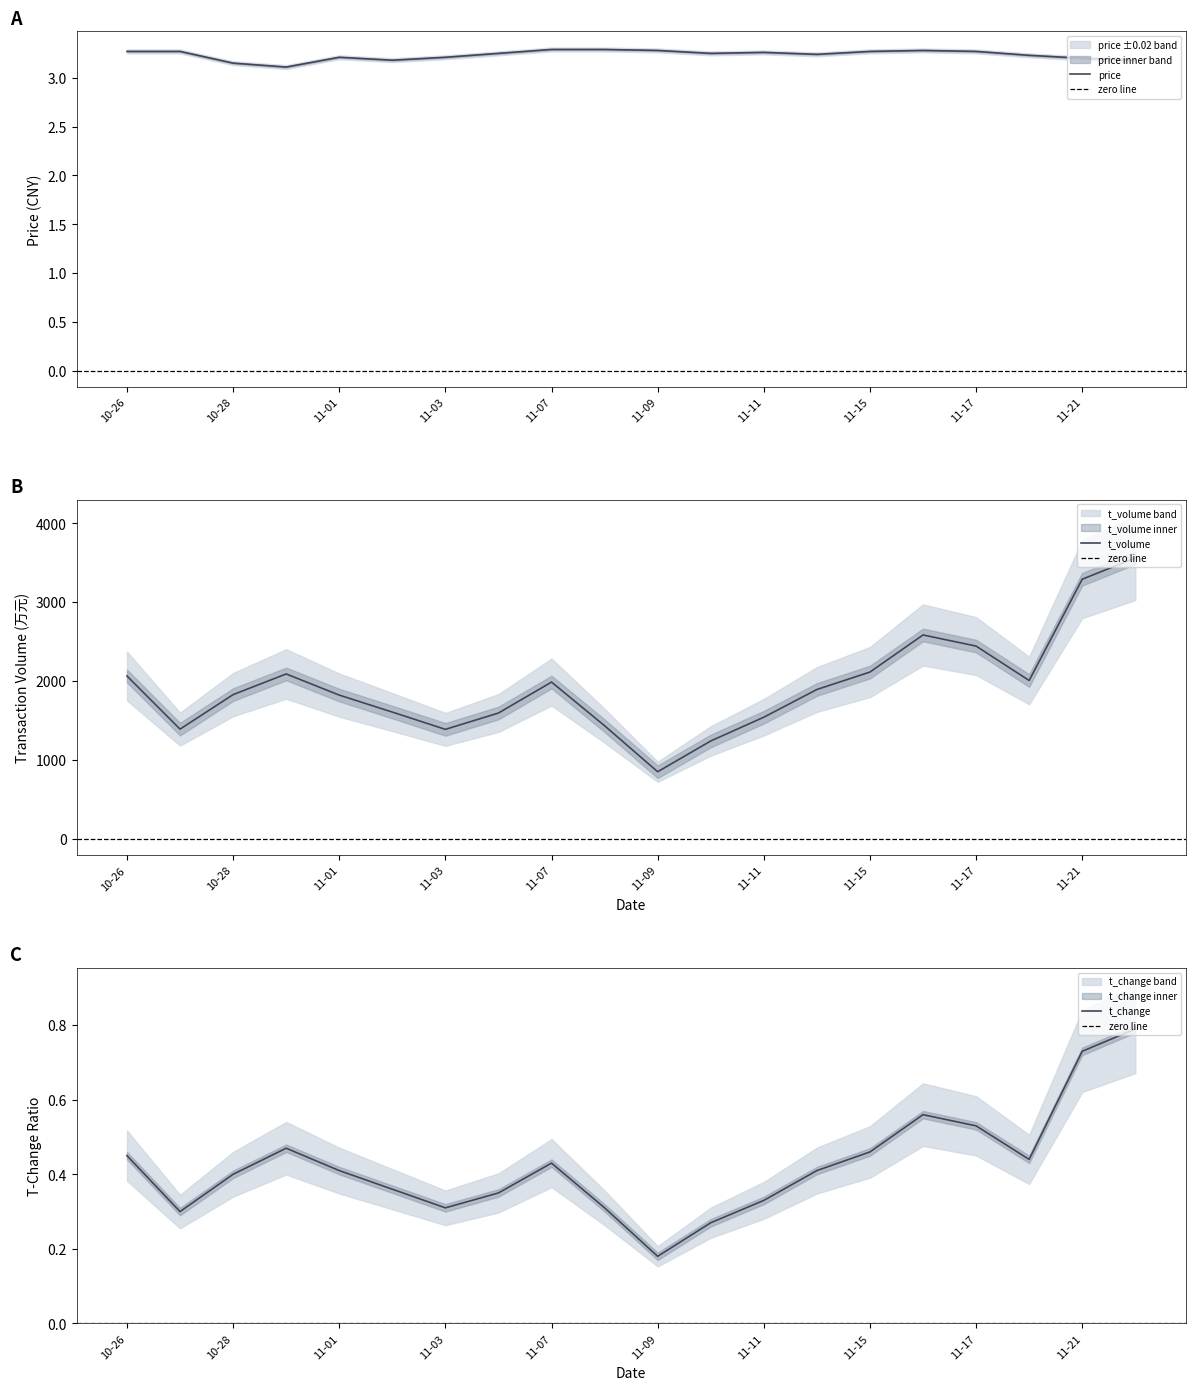

What is the maximum value shown in the chart?

3561.0